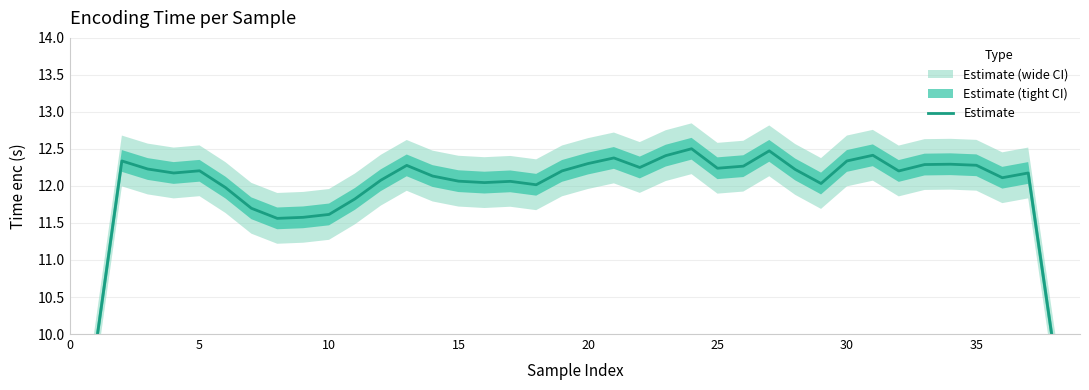

What is the difference between the values at 13 and 28?

0.1